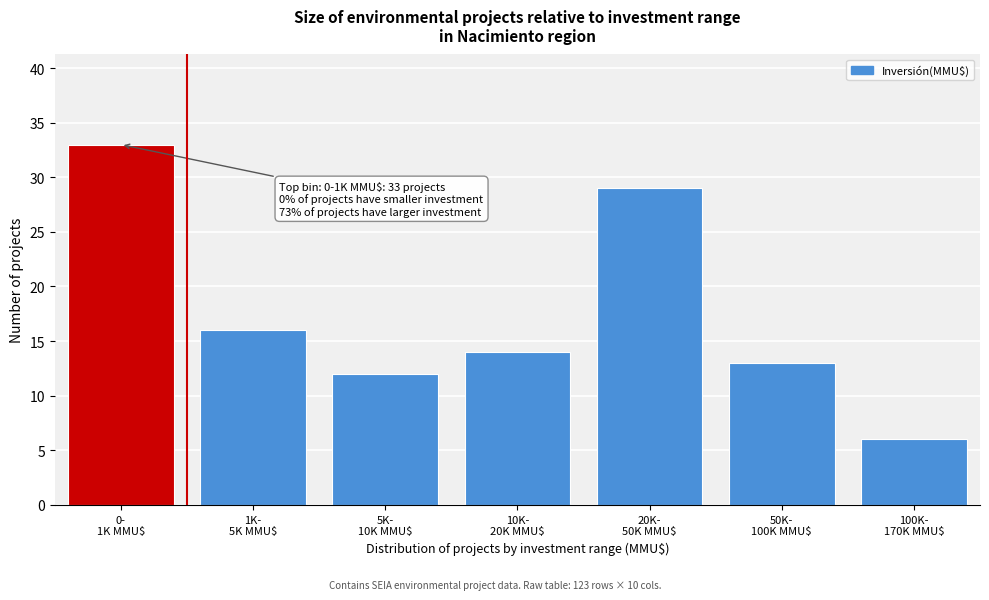

Reading left to right, extract all data points from this chart.

33	16	12	14	29	13	6